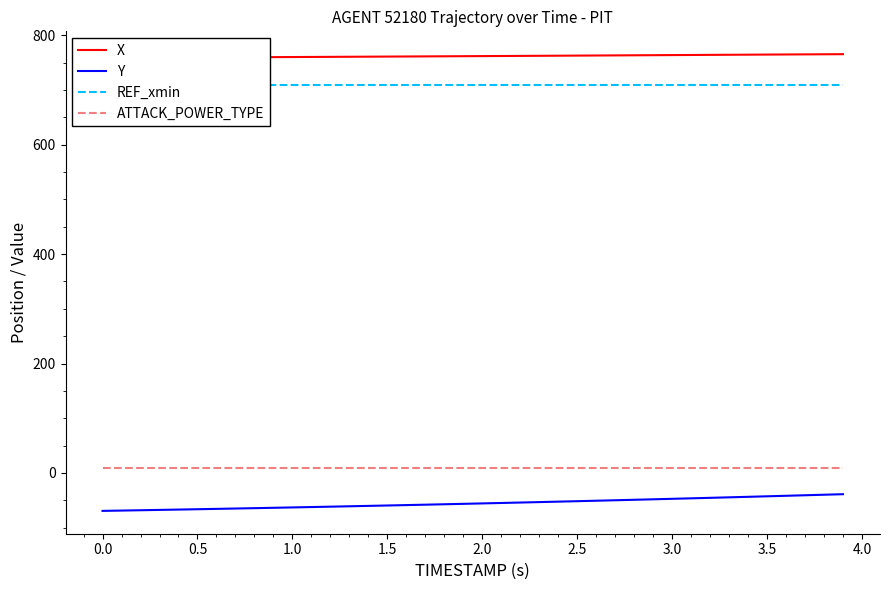

What is the maximum value shown in the chart?

765.8